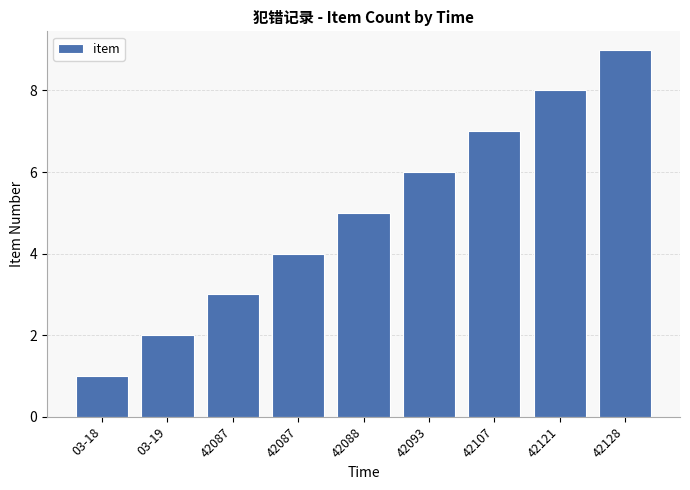

Does the chart contain any negative values?

No